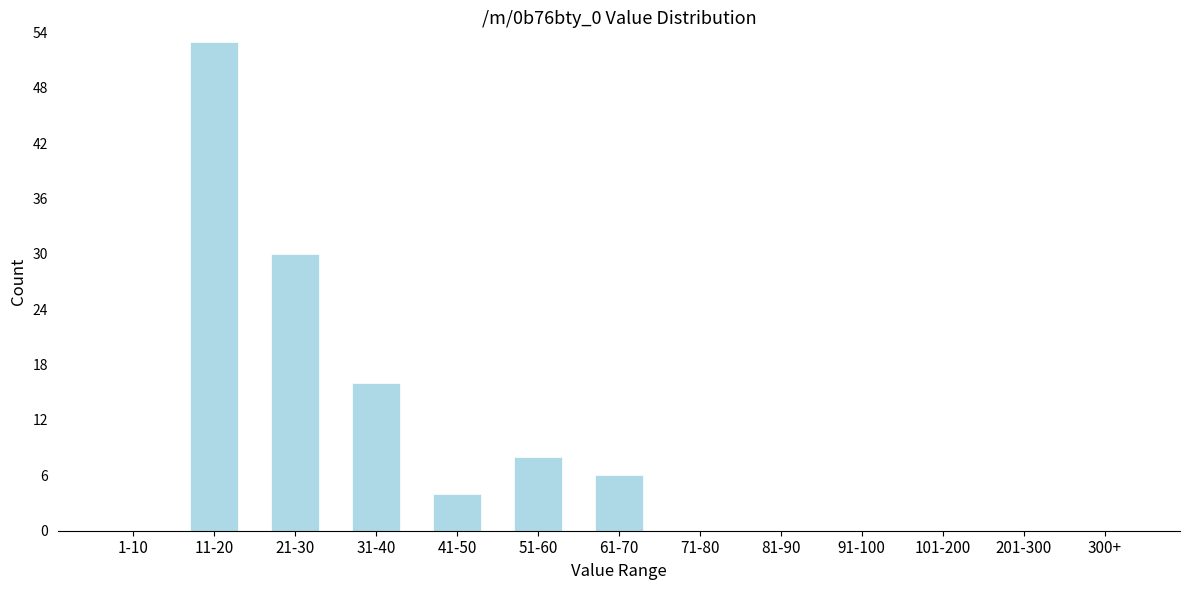

Reading right to left, transcribe all the data shown in this chart.

300+=0	201-300=0	101-200=0	91-100=0	81-90=0	71-80=0	61-70=6	51-60=8	41-50=4	31-40=16	21-30=30	11-20=53	1-10=0